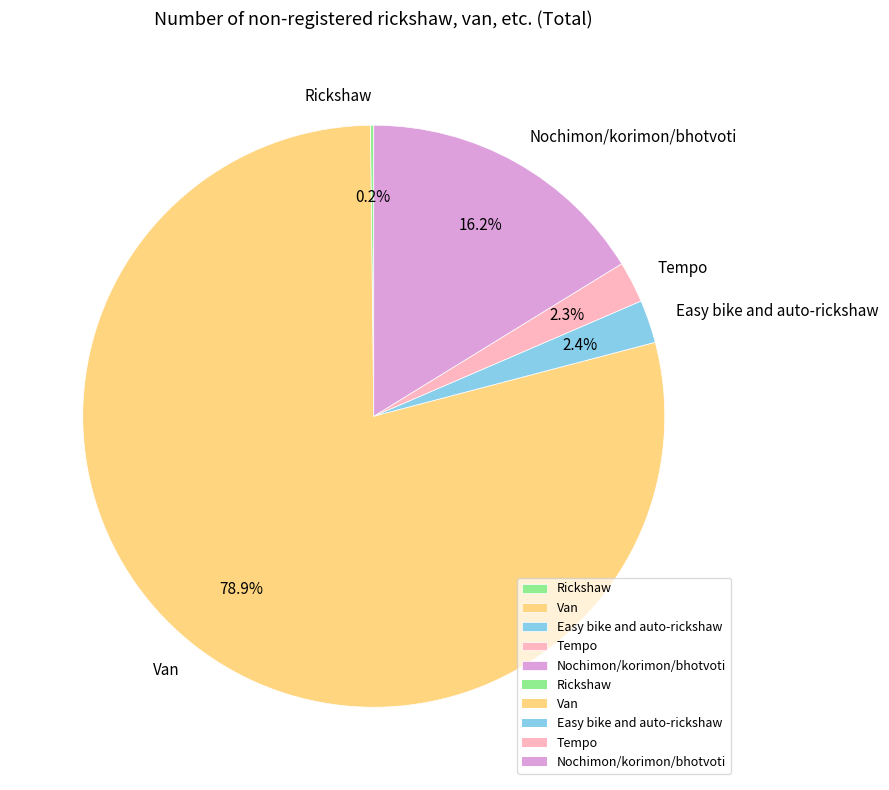

Combined, do Van and Easy bike and auto-rickshaw account for over 50%?

Yes